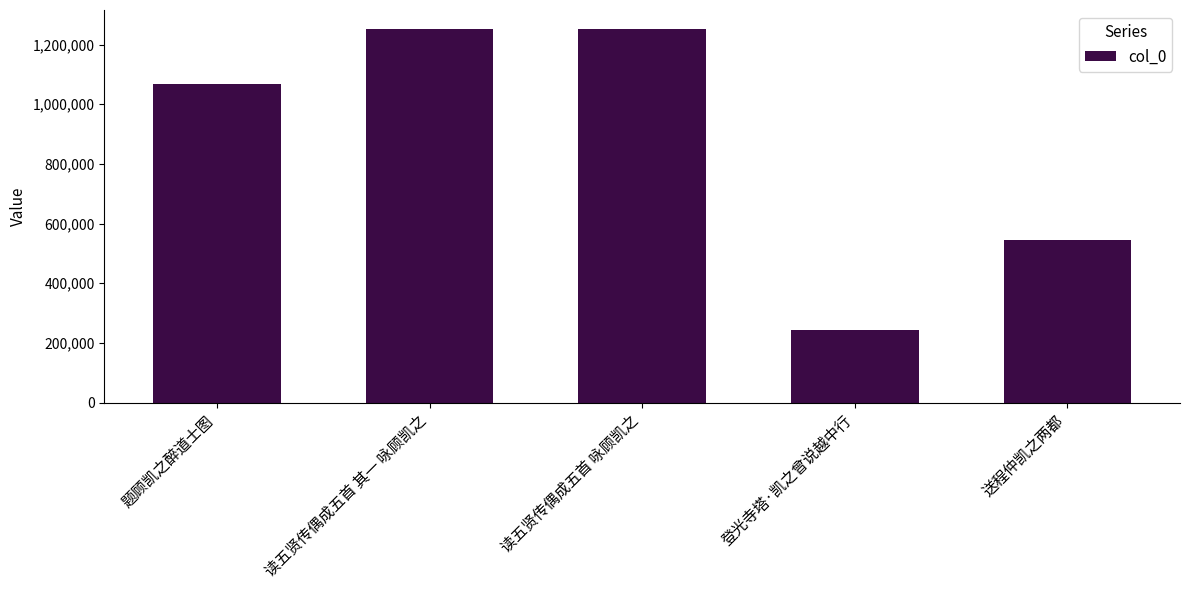

The chart shows a value of 2132835 at 读五贤传偶成五首 咏顾凯之. True or false?

False